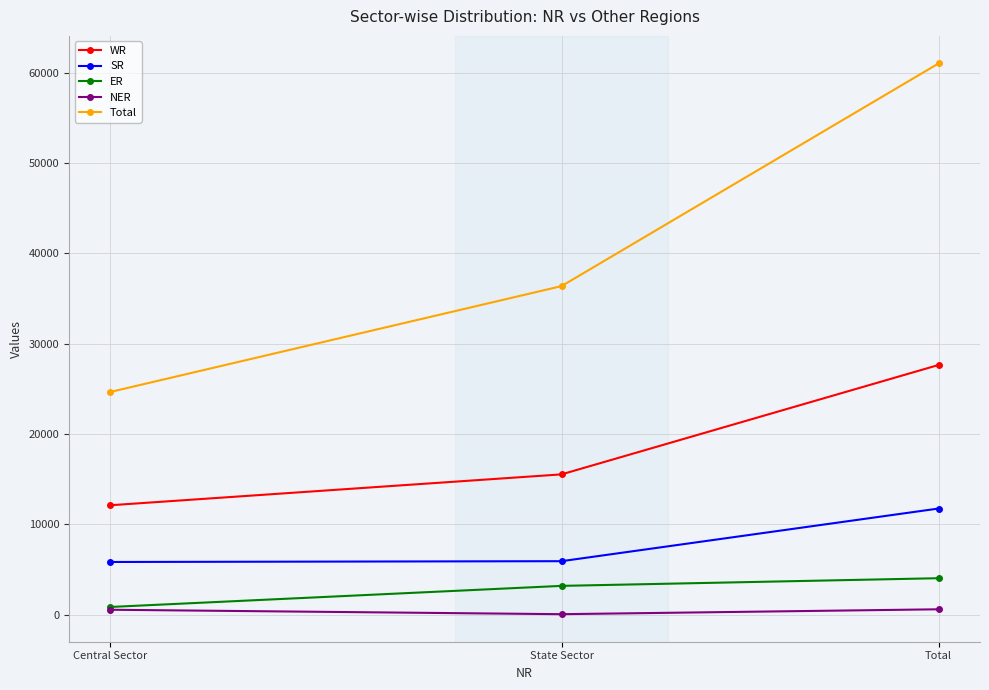

Where is SR nearest to the value 8792?

State Sector